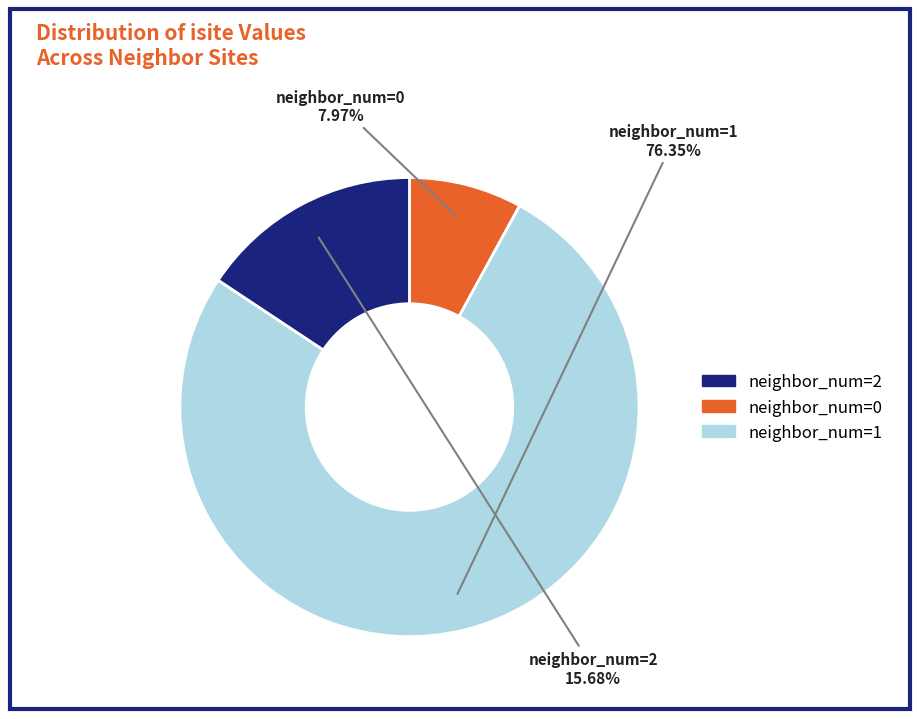

Does any single category account for the majority?

Yes